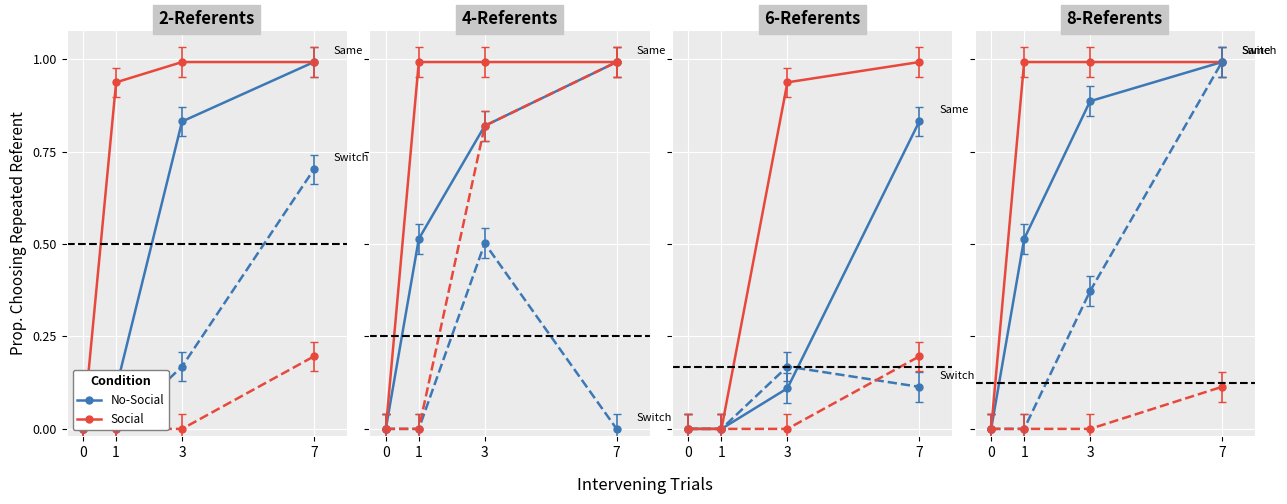

Count the number of data series in this chart.

4